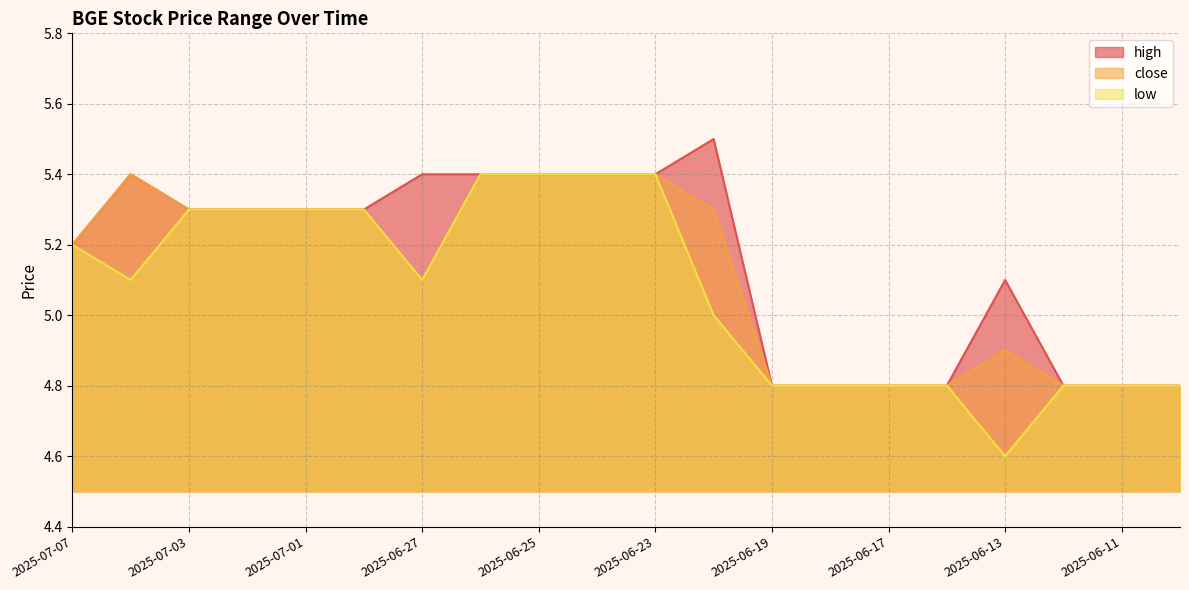

The value of high at 2025-06-12 is 1.3. True or false?

False